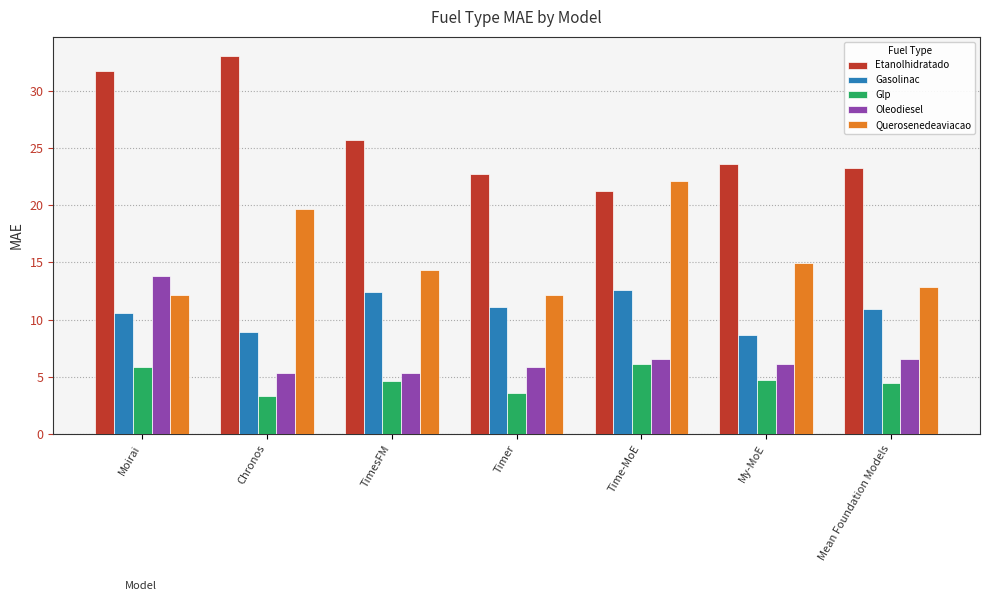

What is the value of the Gasolinac bar at the 4th from the left?

11.1